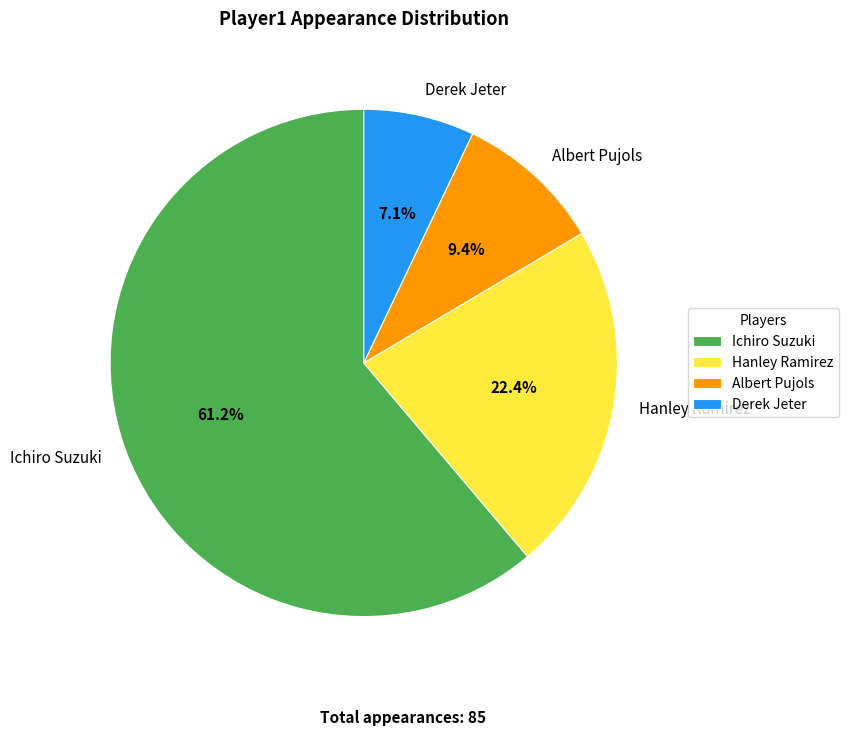

Approximately how many times larger is the value at Albert Pujols compared to Hanley Ramirez?

0.4